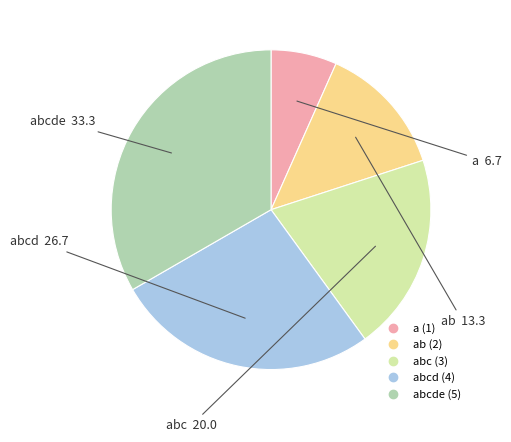

Is there any slice that represents more than half of the pie?

No